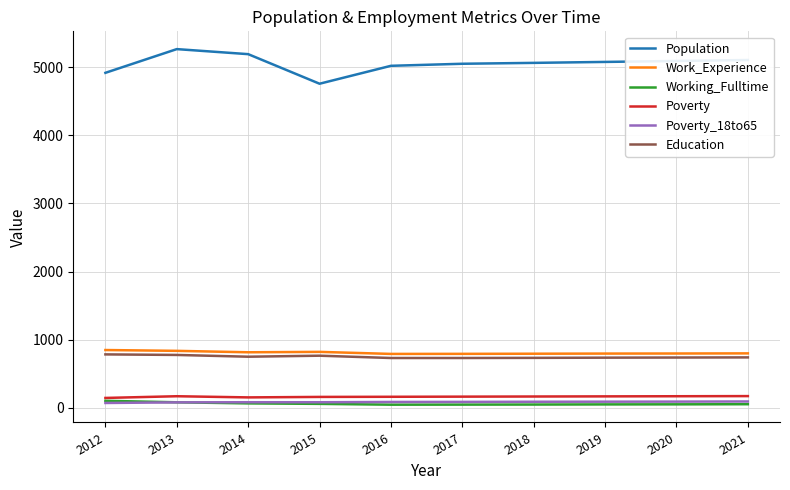

Which series has the widest spread of values?

Population